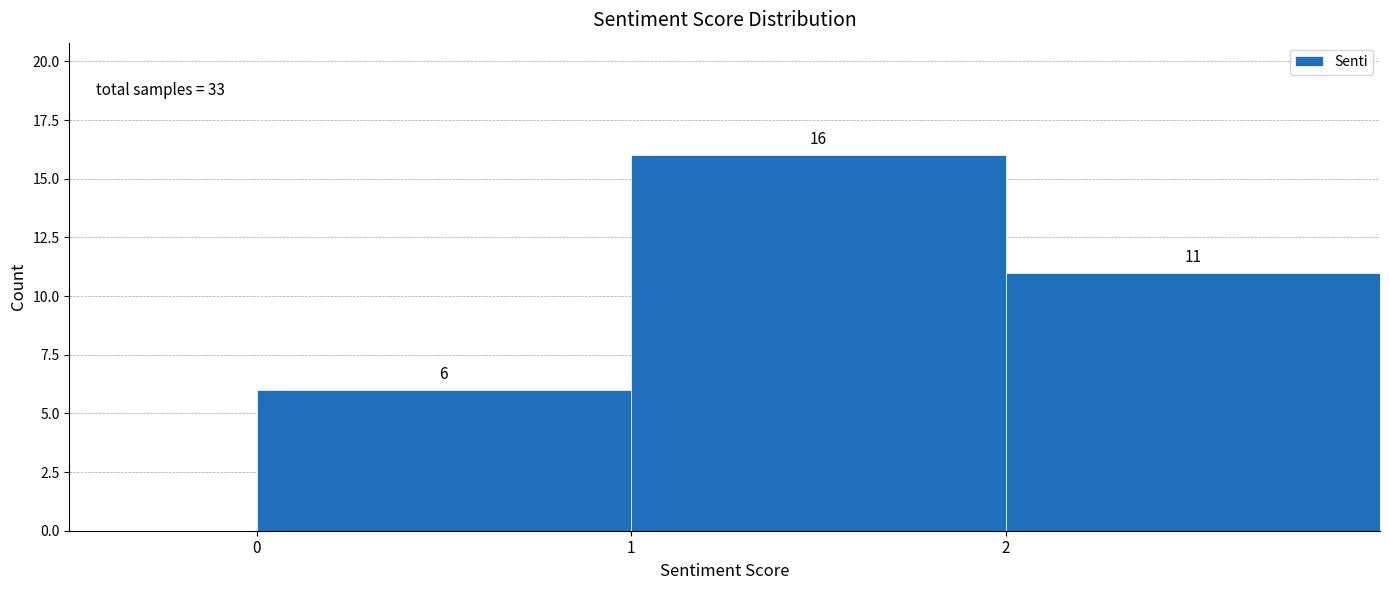

Reading left to right, list every bar in this chart as the range it spans on the x-axis followed by its height.

0 to 1: 6
1 to 2: 16
2 to 3: 11